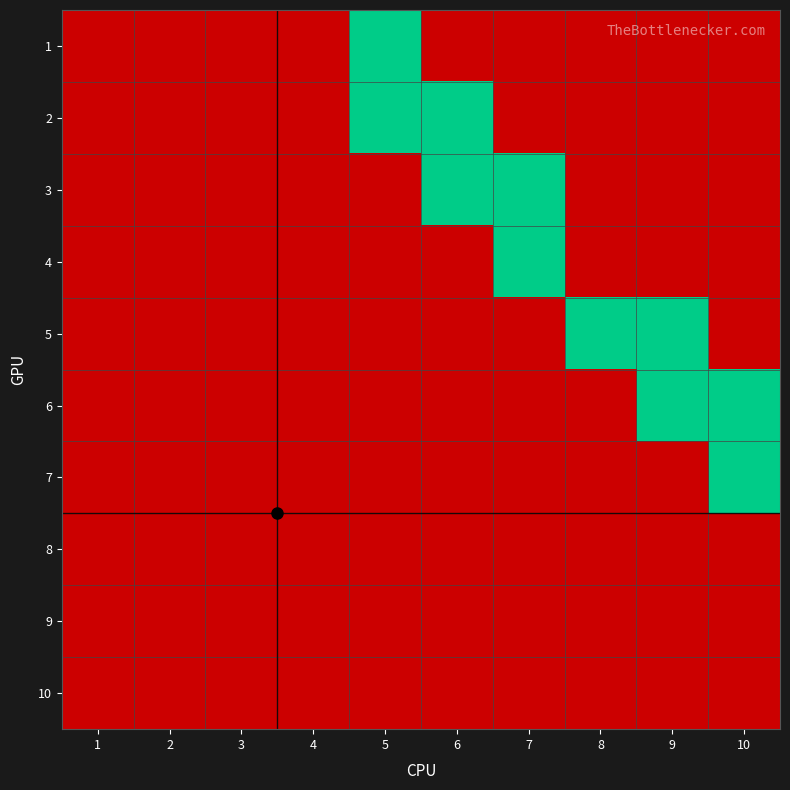

At how many categories does at least one series exceed 0?

6